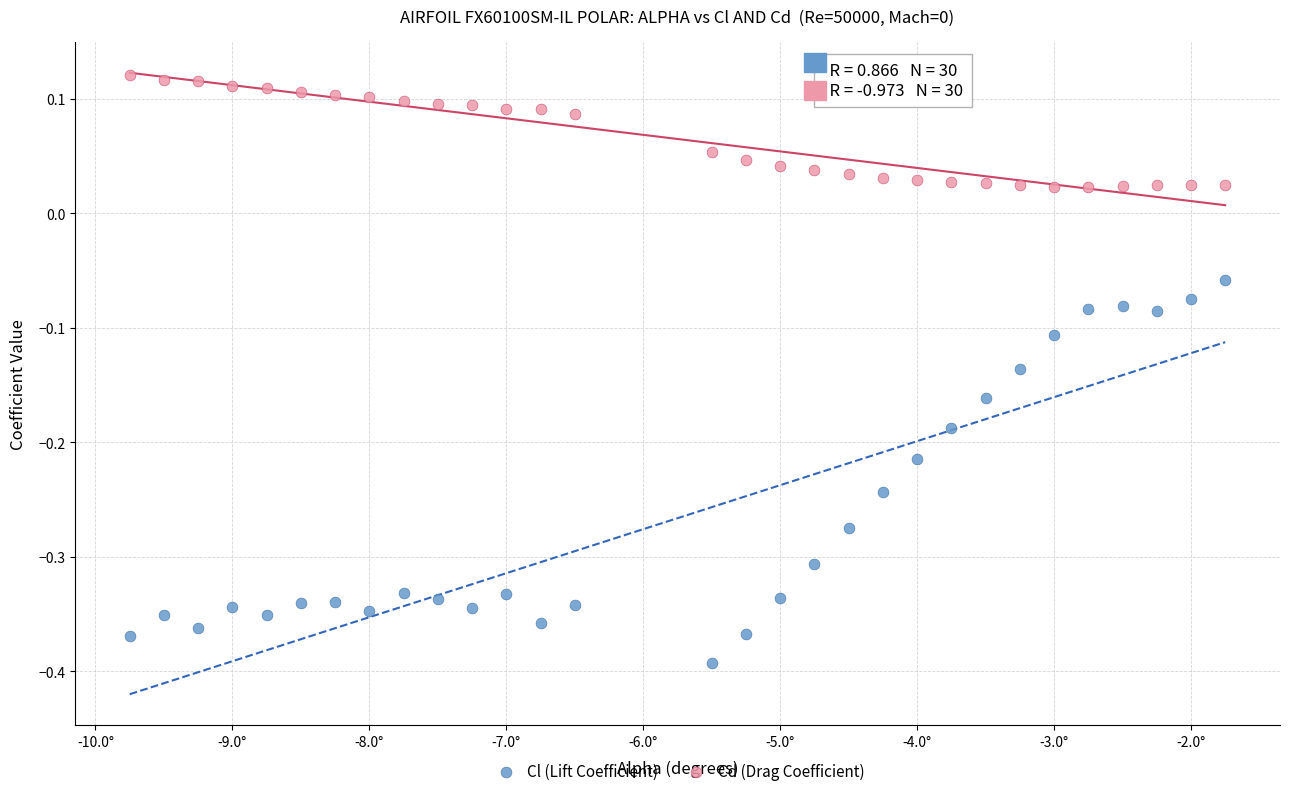

Which series reaches the minimum Y coordinate?

Cl (Lift Coefficient)